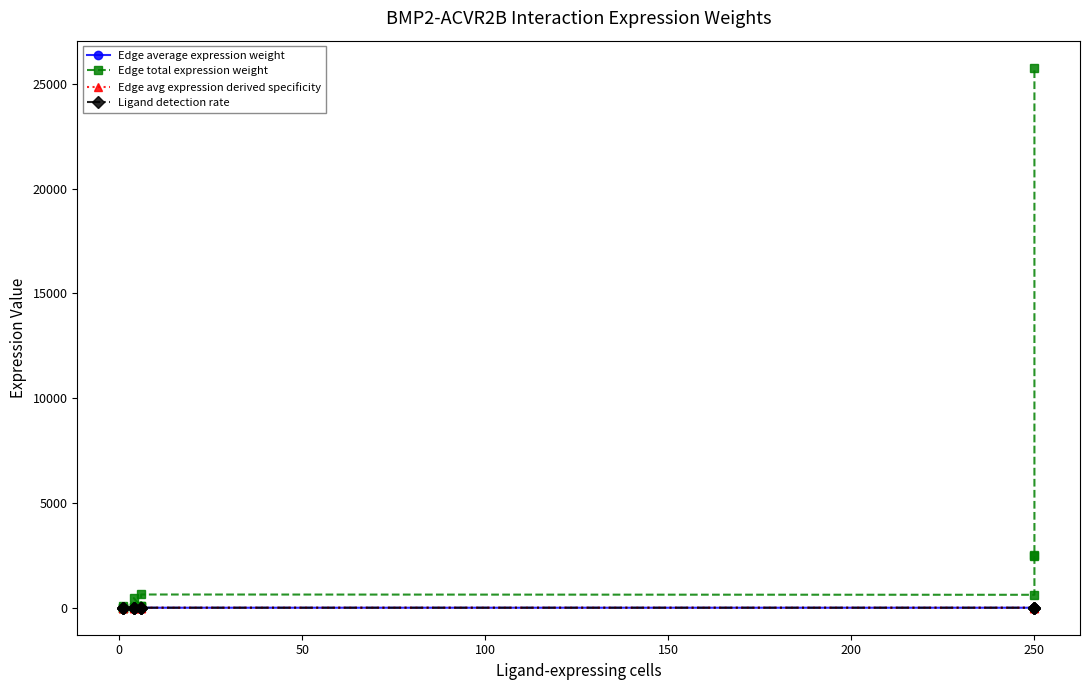

How many lines are shown in the chart?

4